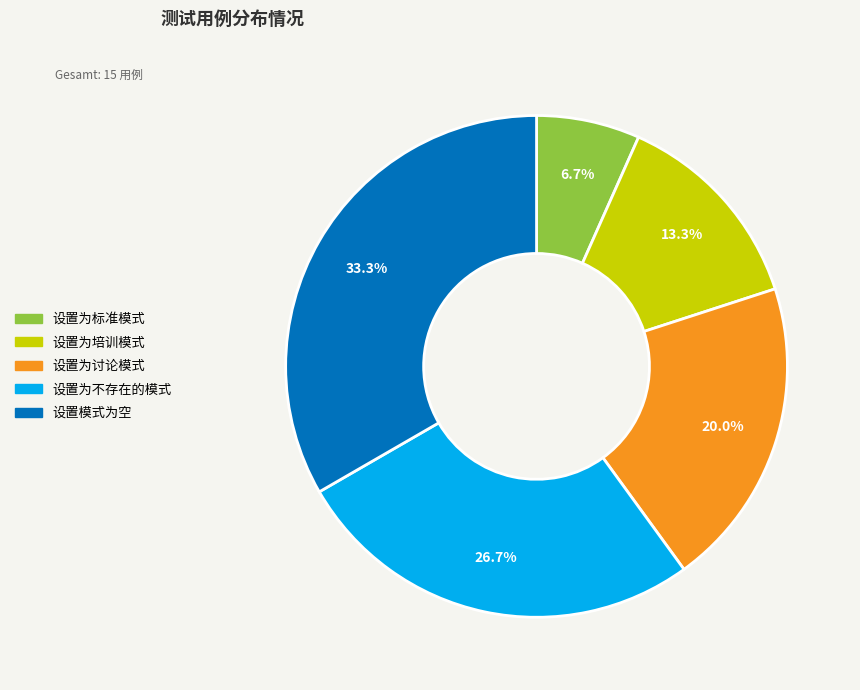

Does 设置模式为空 represent more than half of the total?

No